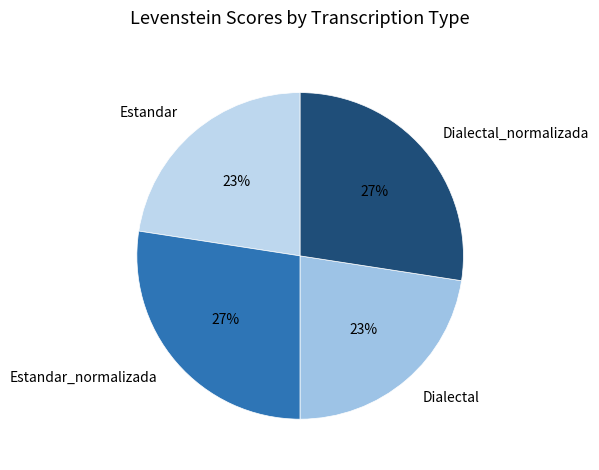

Is there any slice that represents more than half of the pie?

No